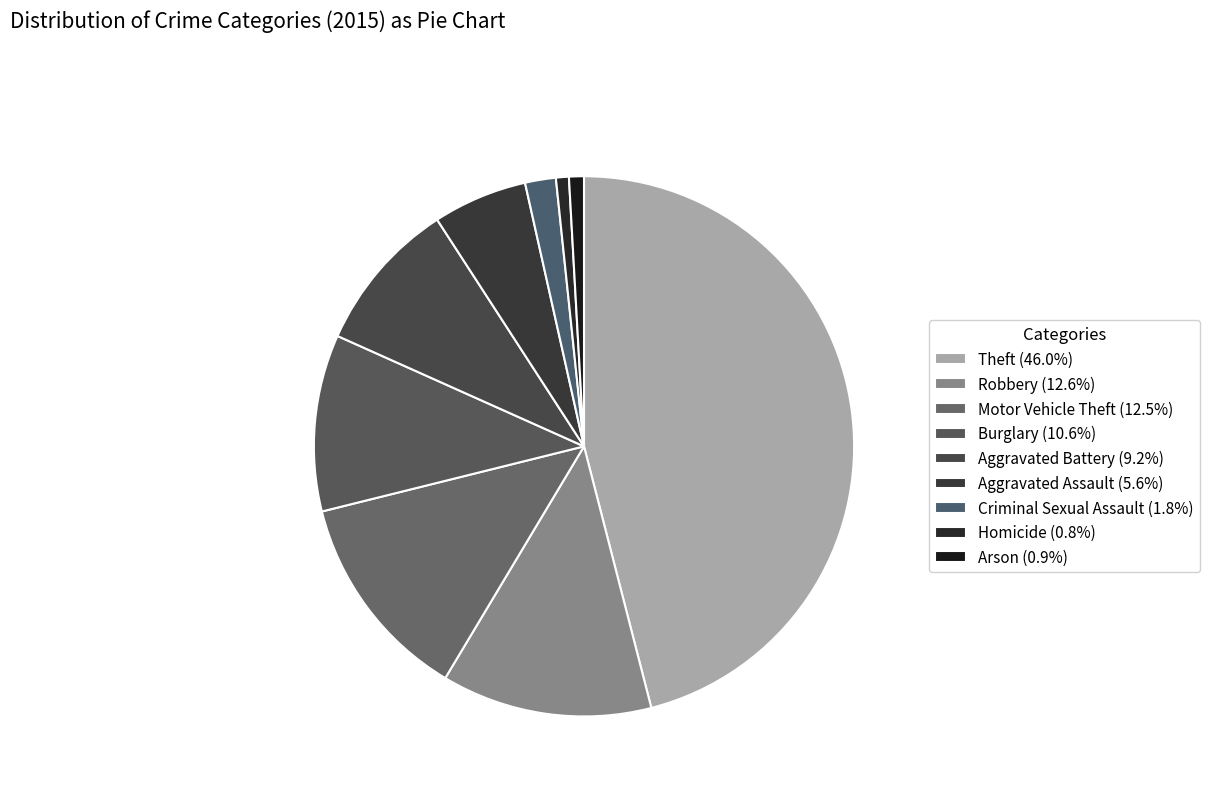

How many segments does this pie chart have?

9